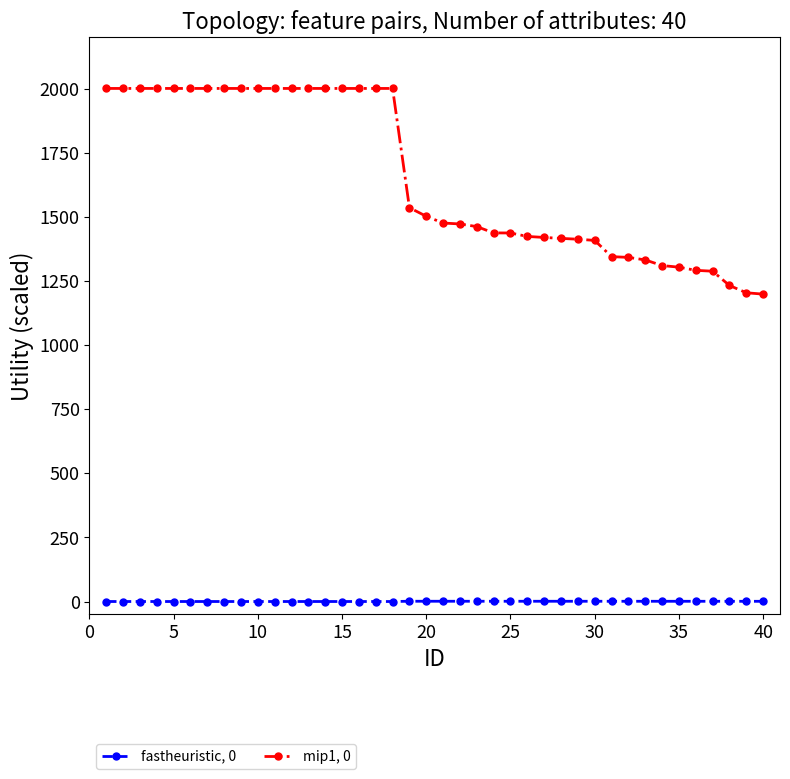

List the series in order of their overall mean, highest first.

mip1, 0, fastheuristic, 0